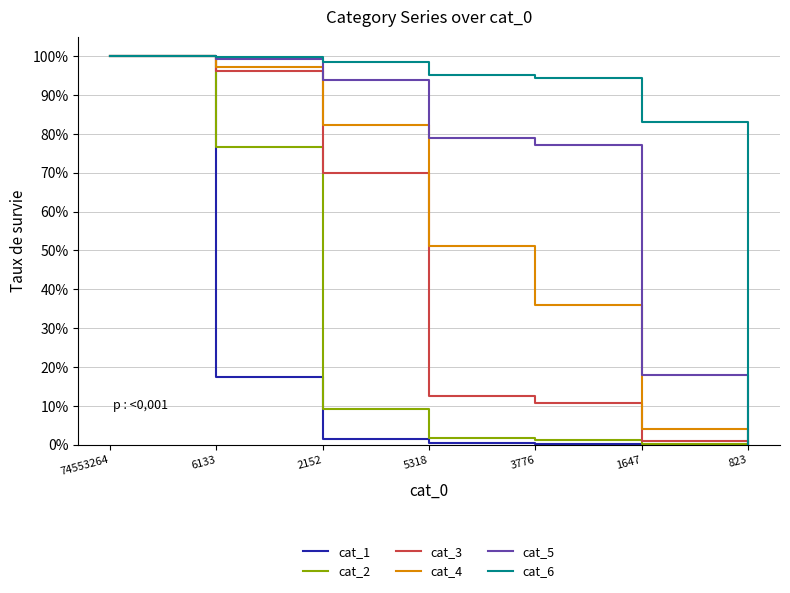

Is this an area chart (filled region under the line)?

No